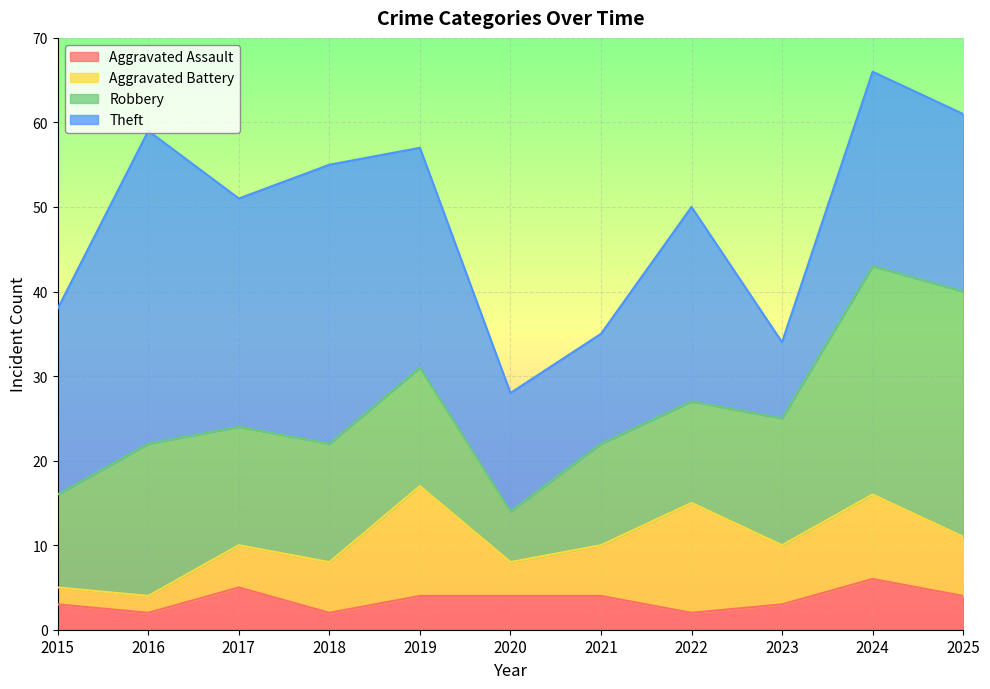

What is the smallest value displayed?

2